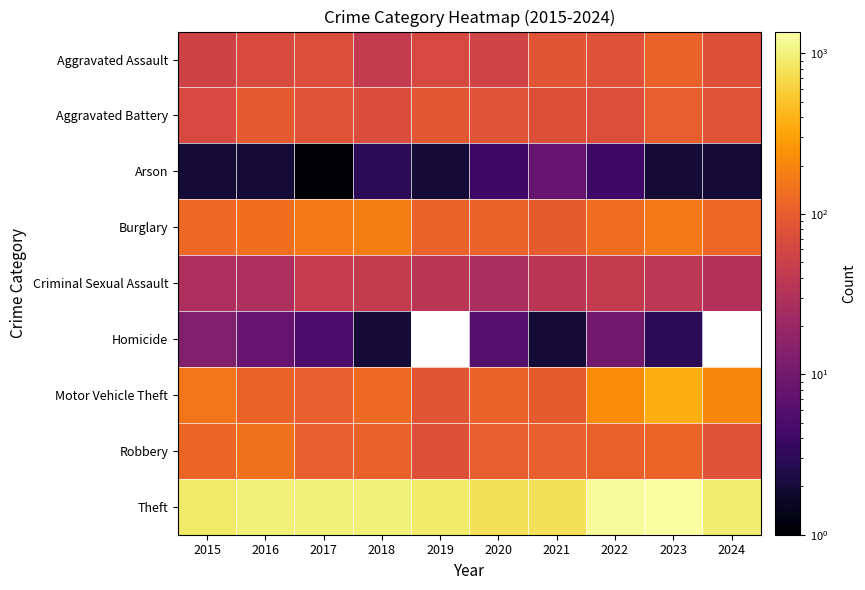

List the labels in order of Theft value, smallest first.

2020, 2021, 2015, 2019, 2024, 2018, 2017, 2016, 2022, 2023